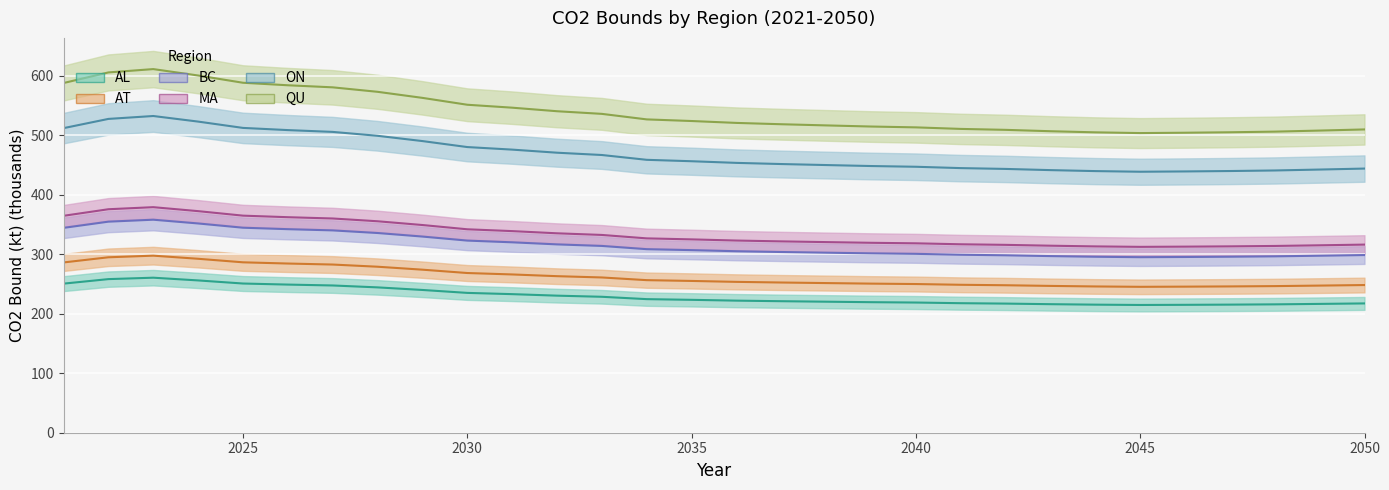

At how many categories does at least one series exceed 377?

30